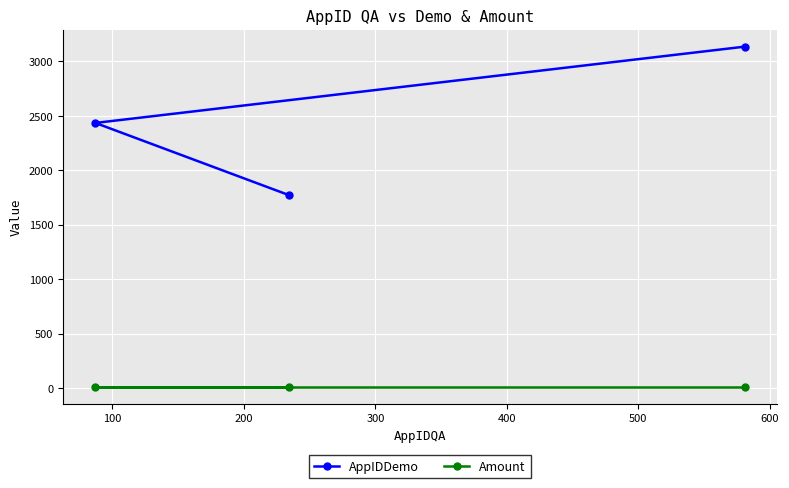

What is the value of the Amount point at the 3rd from the left?

10.5